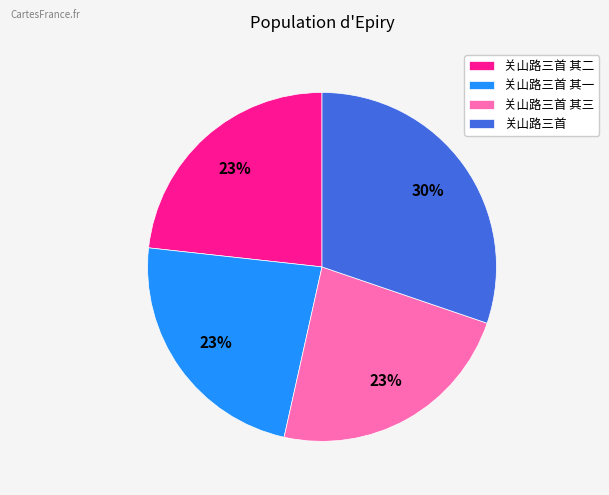

To the nearest percent, what is the average slice percentage?

25%